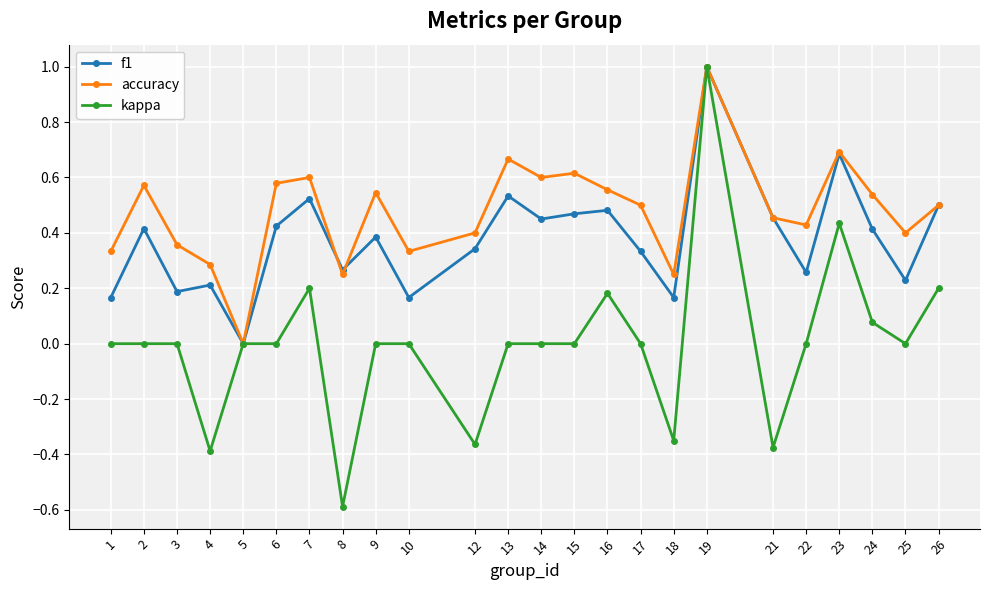

What is the total value across all series at 6?

1.0